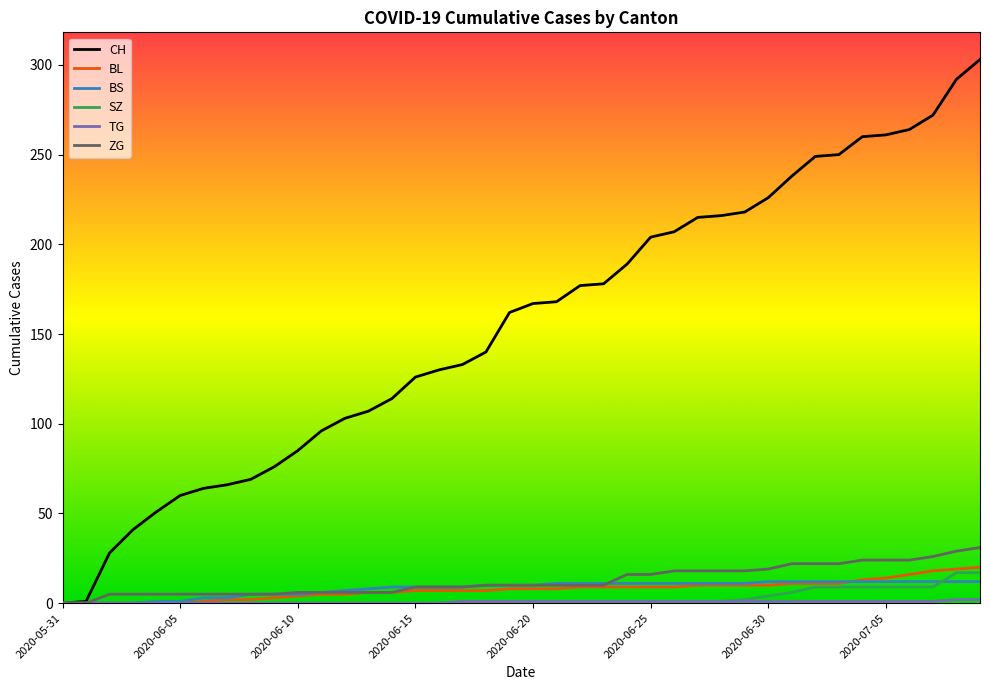

Which series has the largest range (max minus min)?

CH